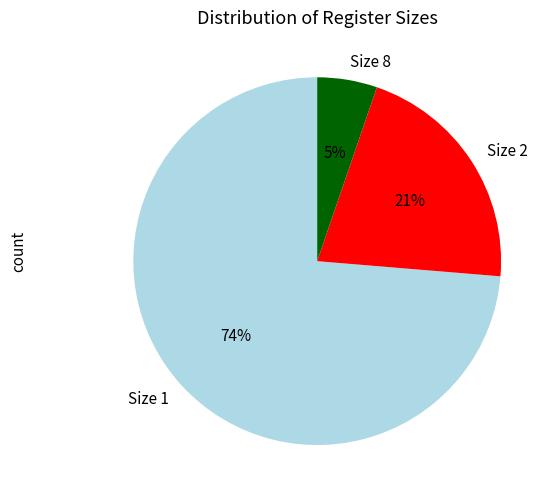

Does Size 2 account for over 50% of the chart?

No